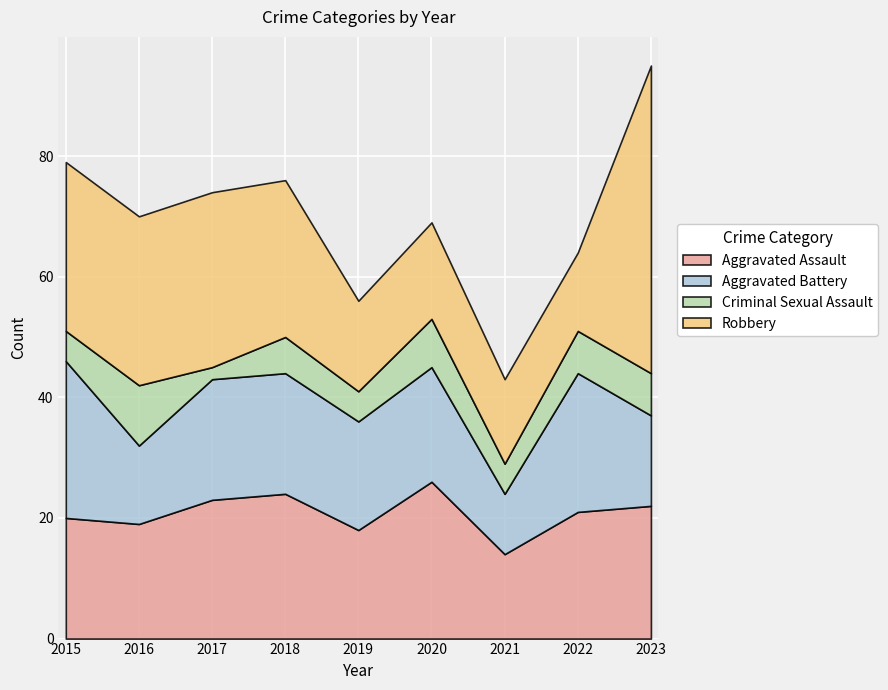

True or false: Aggravated Assault and Criminal Sexual Assault cross at least once.

False